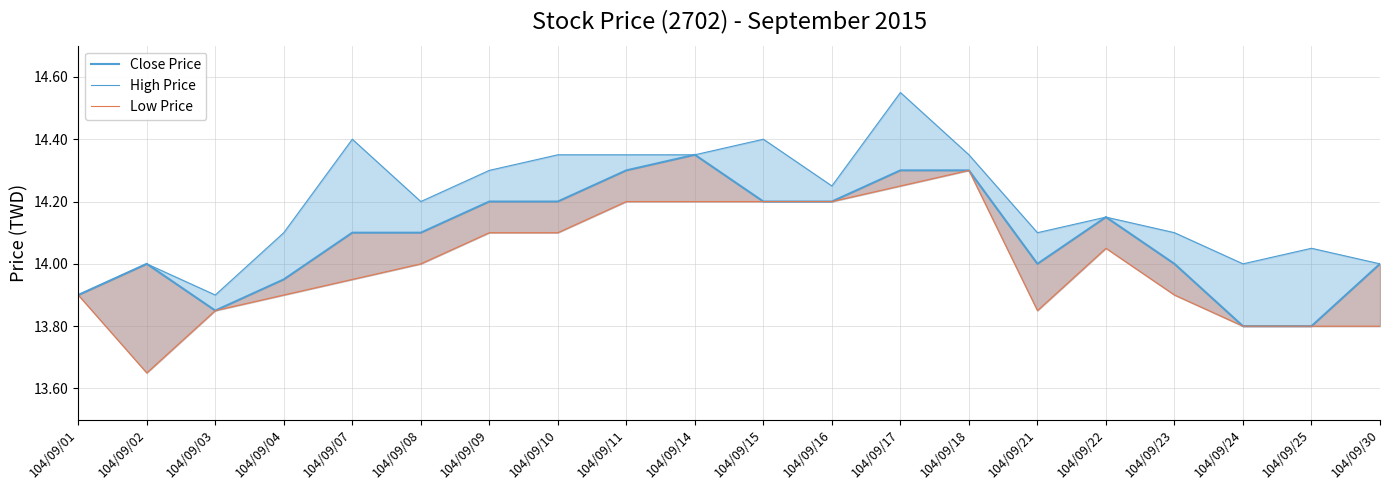

Rank the series at 104/09/04 from lowest to highest value.

Low Price, Close Price, High Price